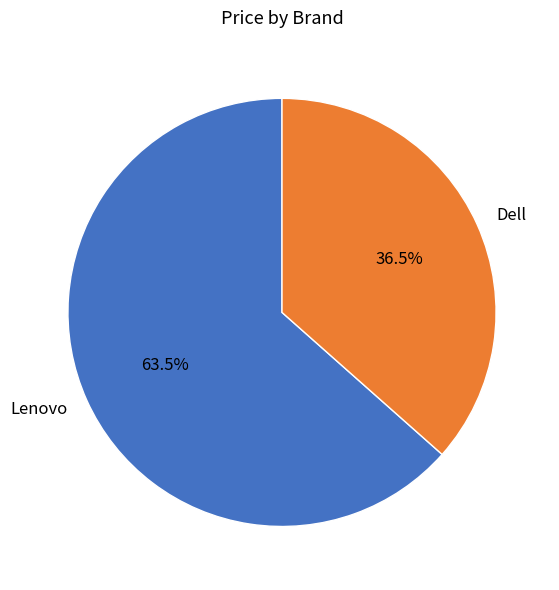

The Lenovo slice represents 57% of the pie. True or false?

False